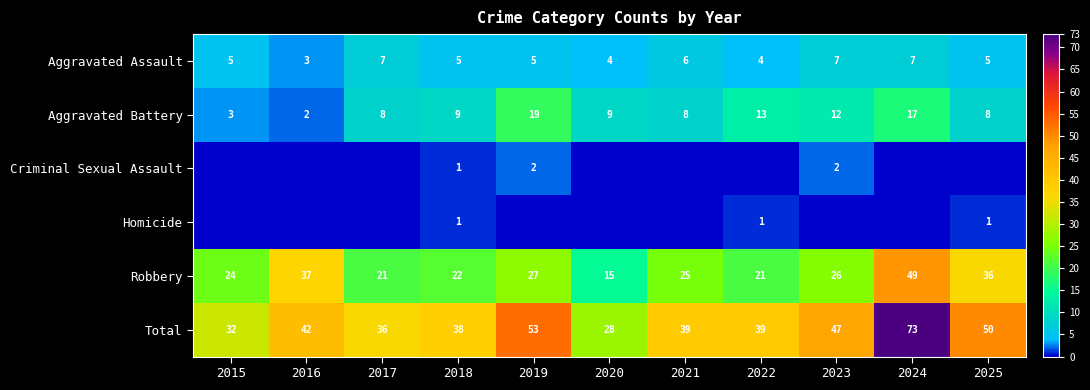

Is it true that Total equals 19 at 2018?

False